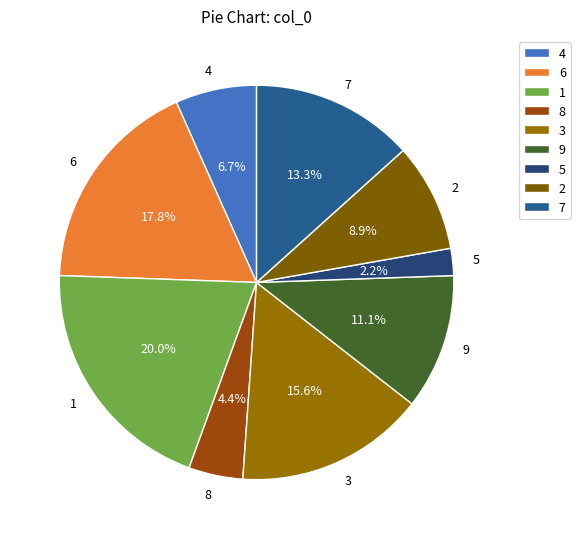

To the nearest percent, what percentage of the pie is 7?

13%